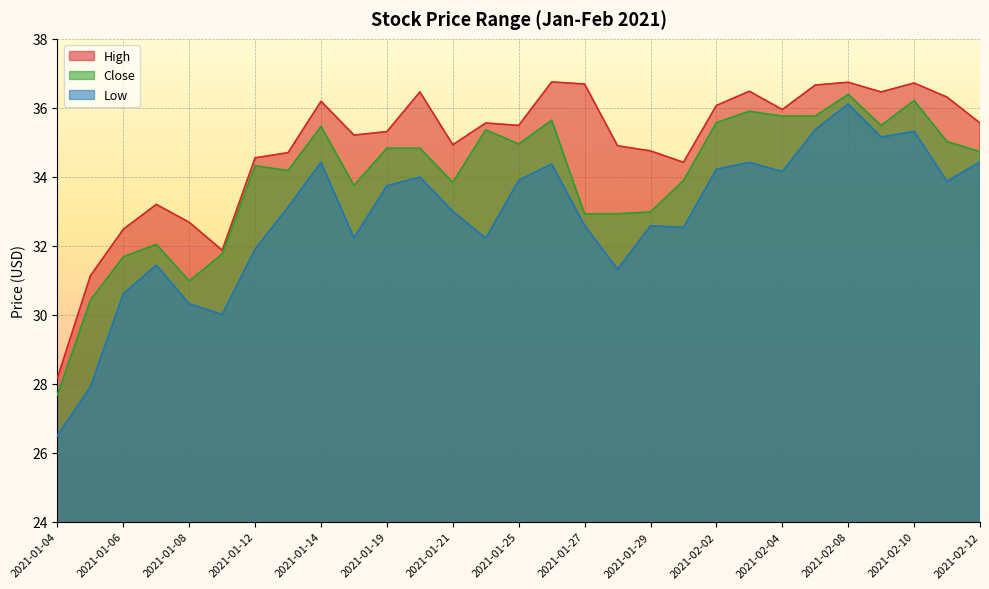

The High series shows 18.1 at 2021-01-05. True or false?

False